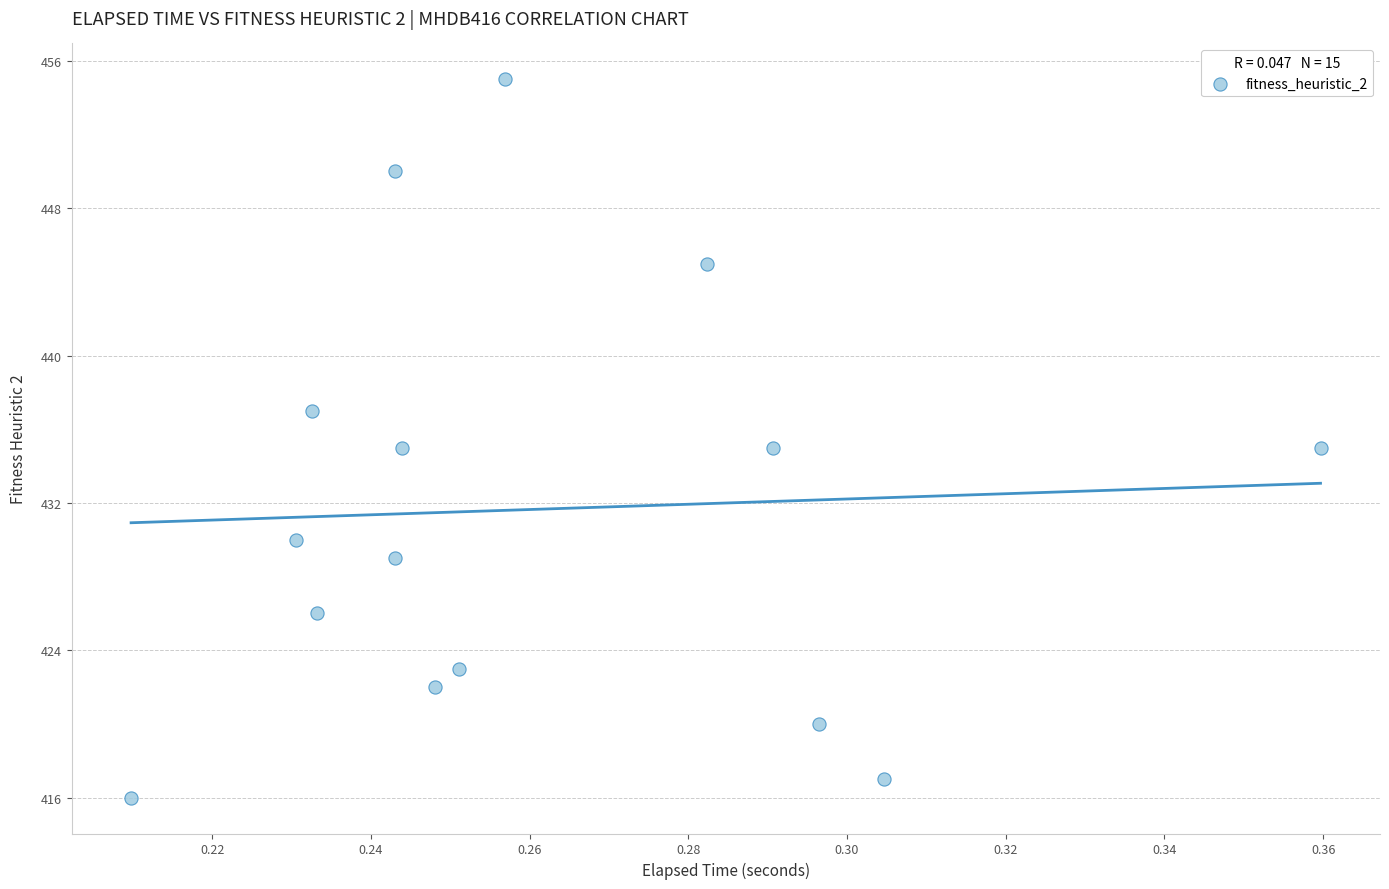

What is the range of Y values (max minus min)?

39